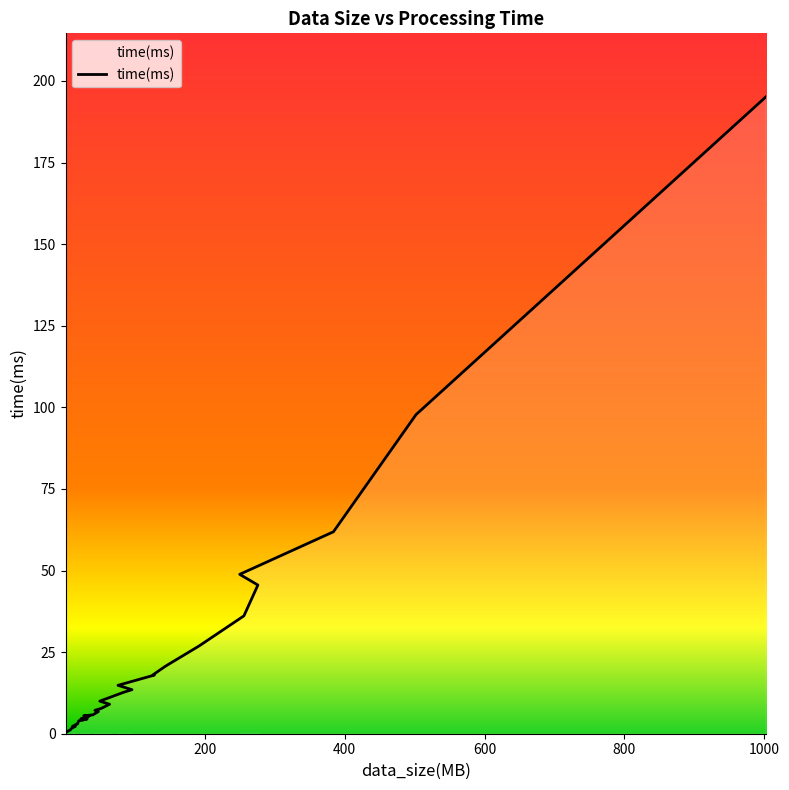

What is the difference between the second highest and minimum values?

97.5